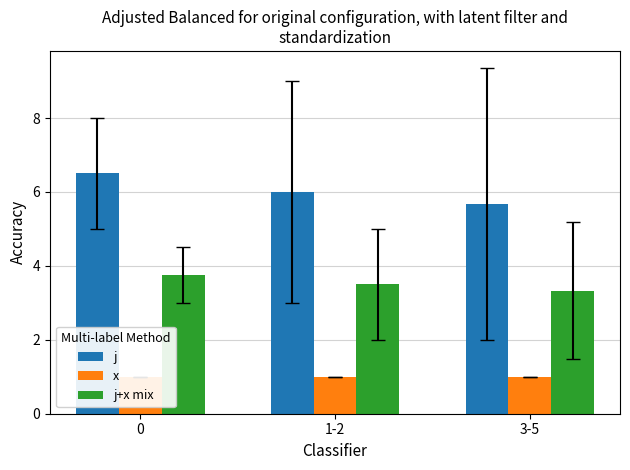

What is the difference between the highest and lowest values at 1-2?

5.0